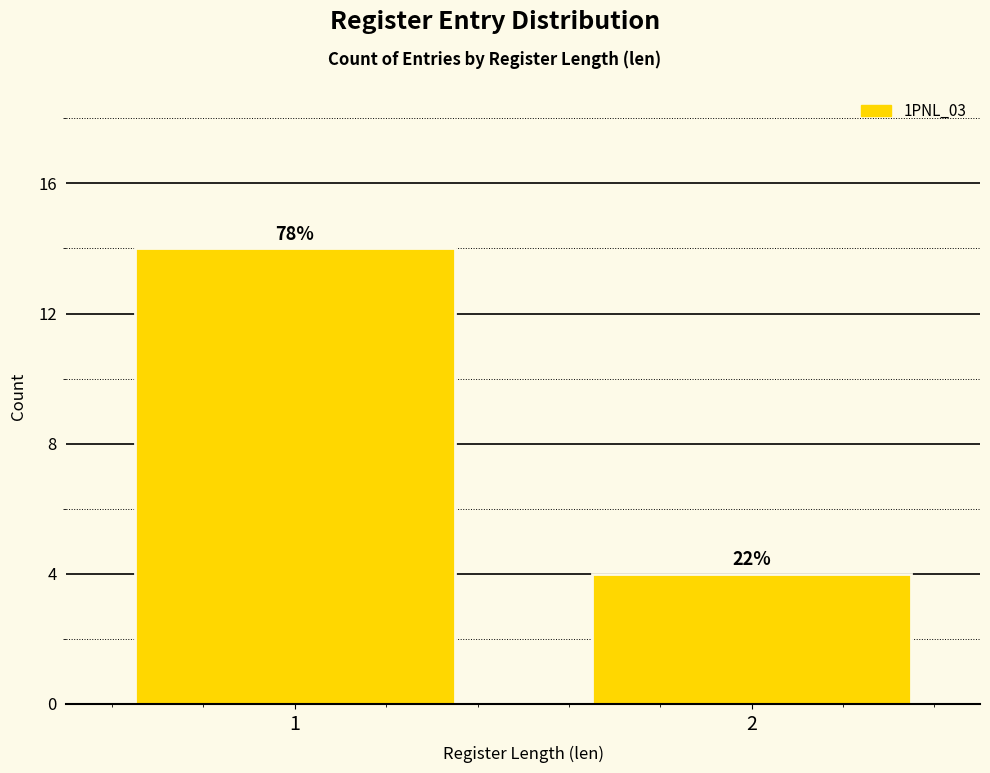

At which category does the chart reach its minimum across all series?

2